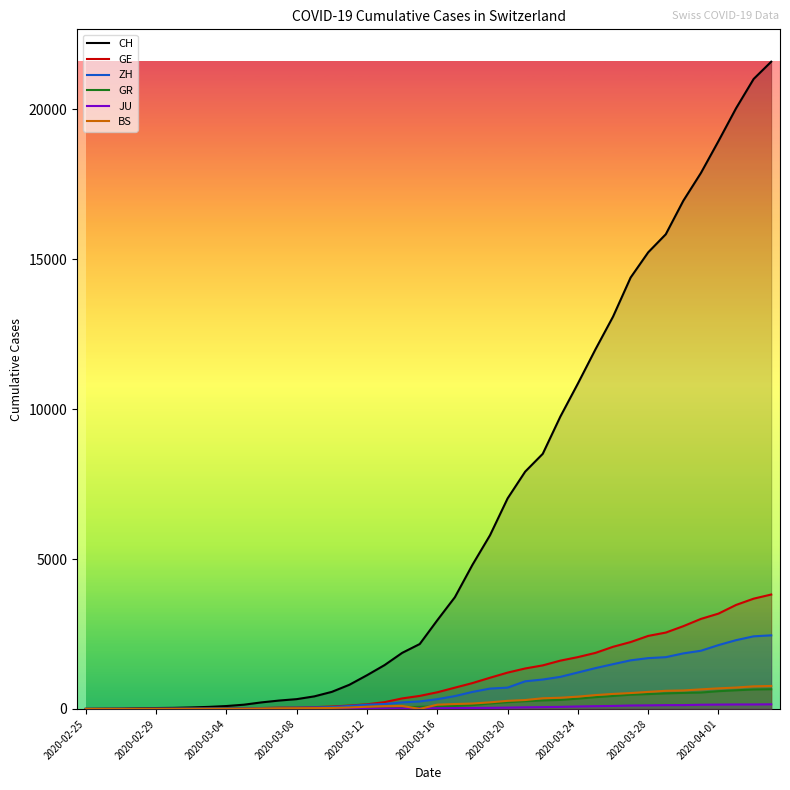

List the series in order of their peak value, lowest first.

JU, GR, BS, ZH, GE, CH